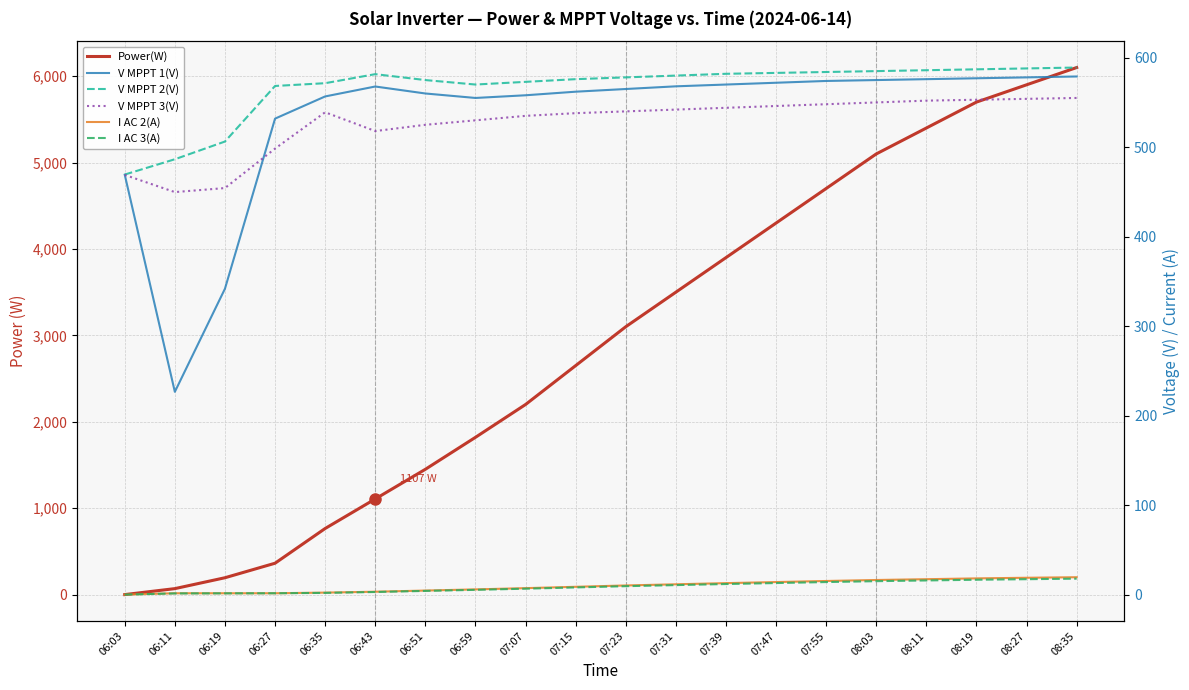

Which has a higher value, 08:11 or 07:07?

08:11